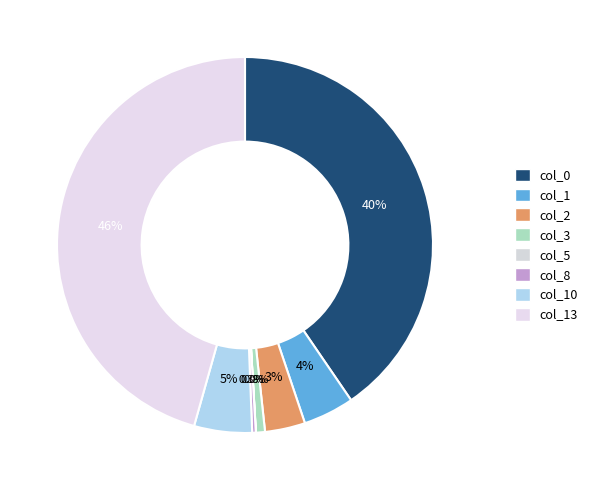

Which slice is the largest?

col_13